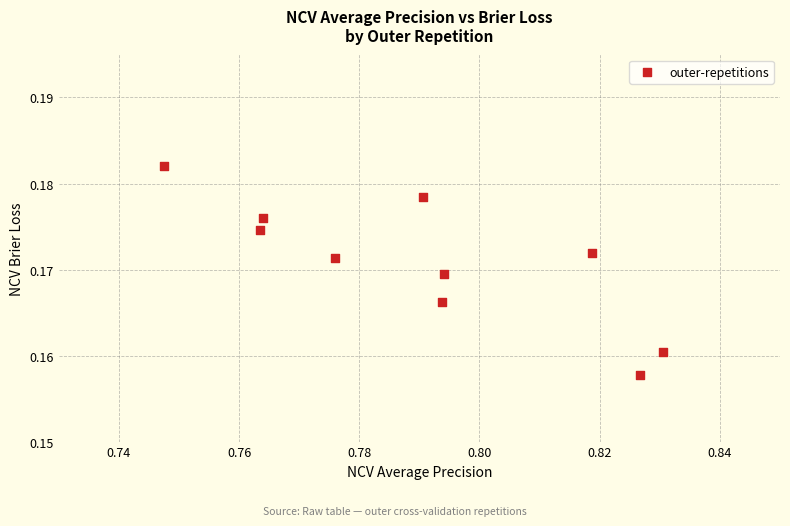

What is the average X value?

0.8